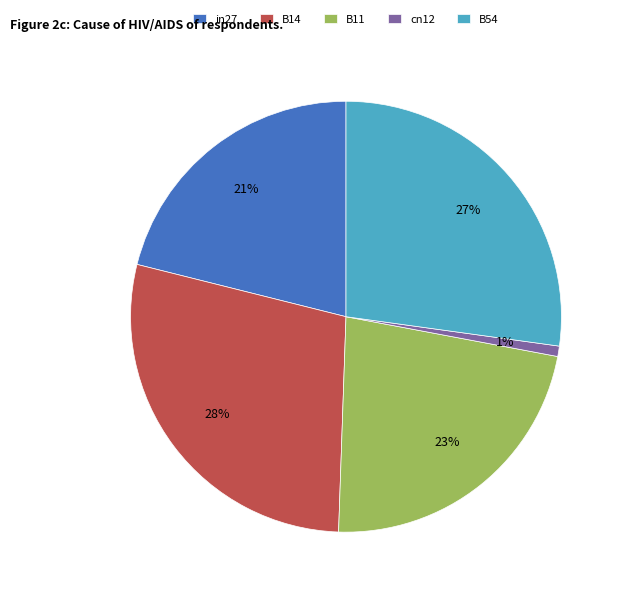

Rank the categories by value from lowest to highest.

cn12, in27, B11, B54, B14